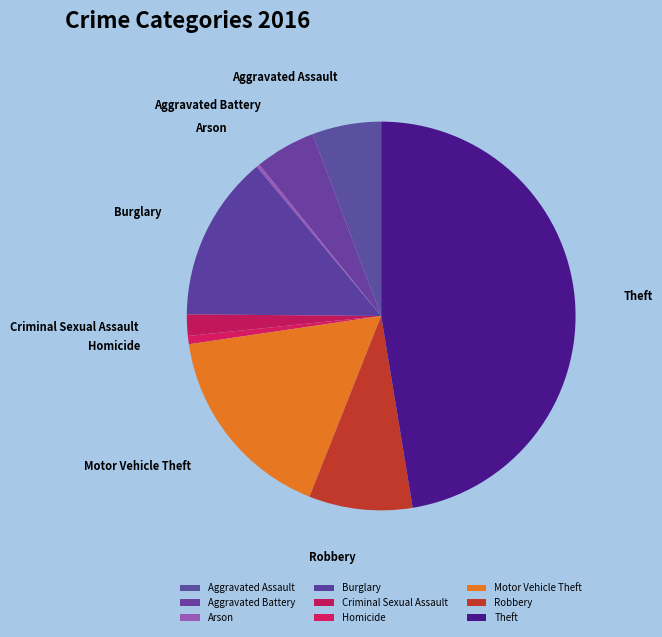

Do Robbery and Aggravated Assault together represent more than half of the pie?

No